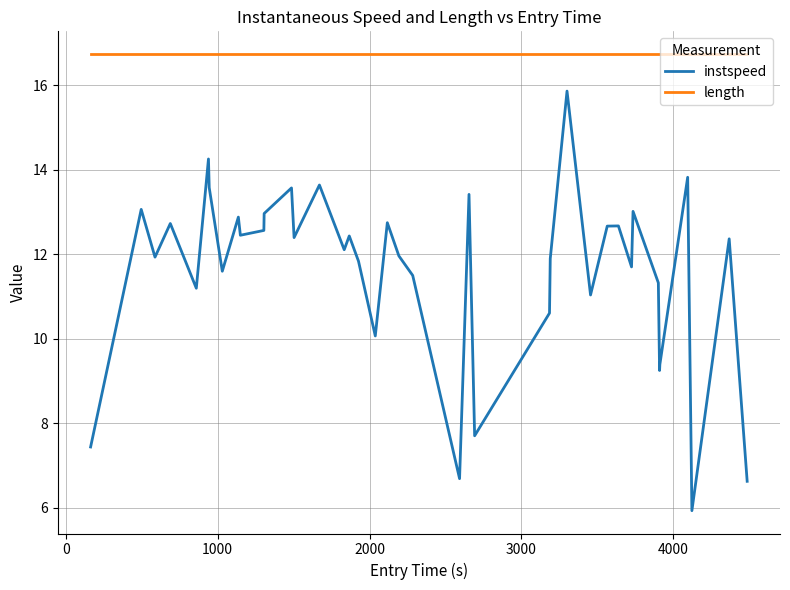

True or false: length and instspeed cross at least once.

False